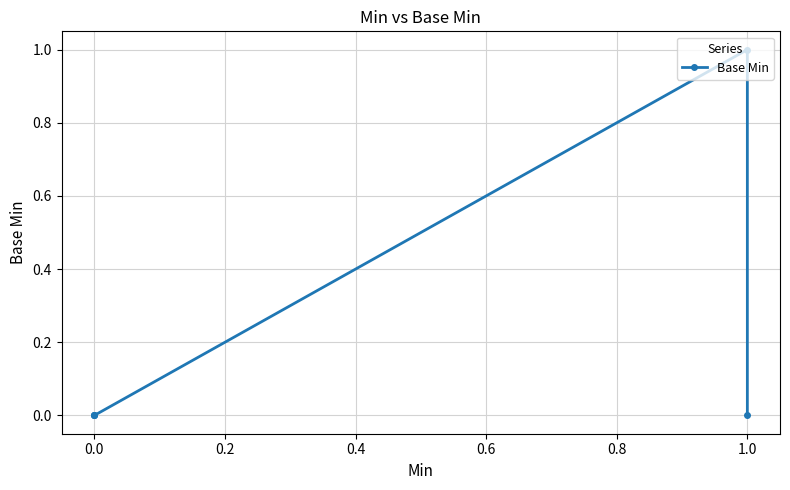

Is this an area chart (filled region under the line)?

No